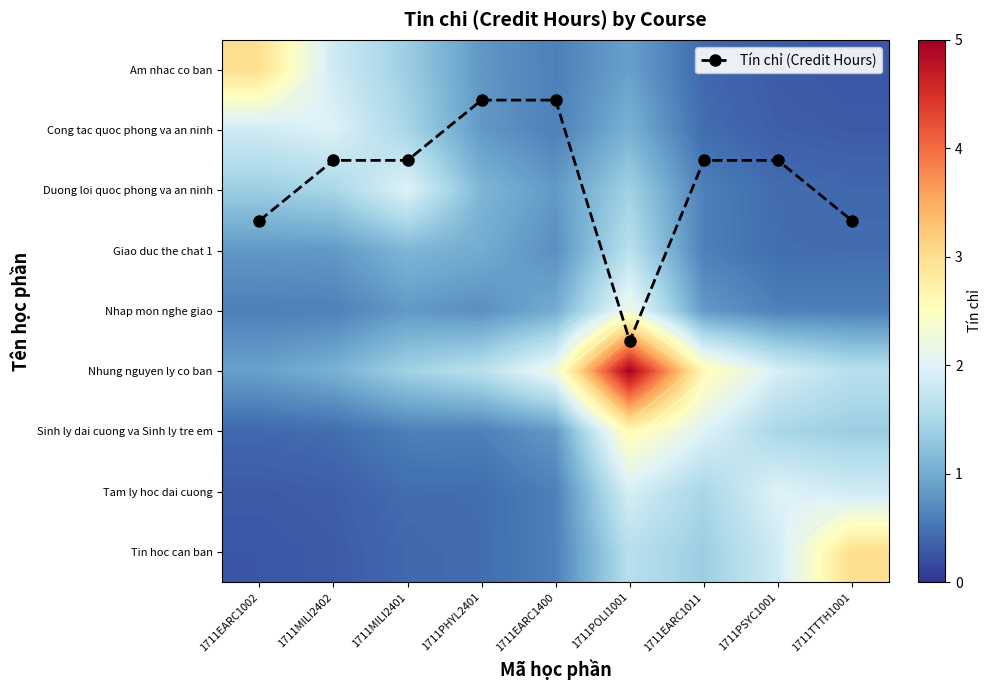

What is the sum of the Am nhac co ban values at 1711EARC1002 and 1711PSYC1001?

3.3